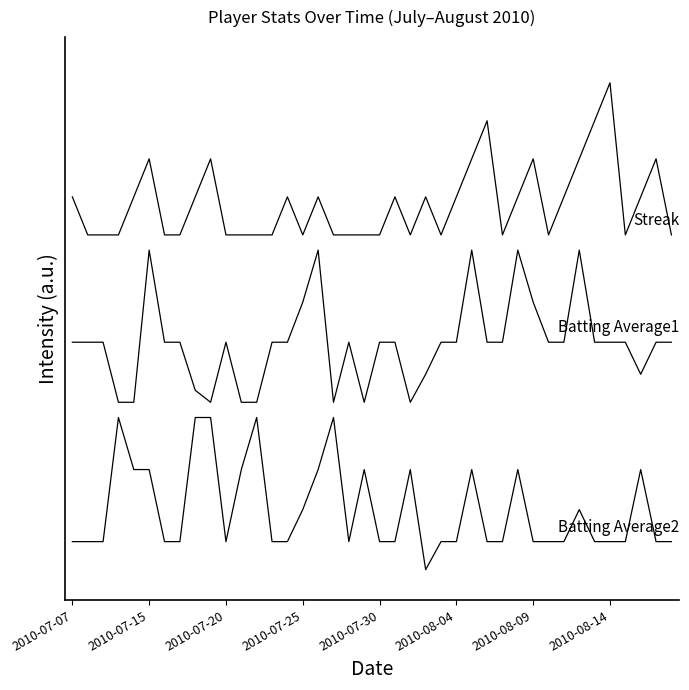

Is this an area chart (filled region under the line)?

No